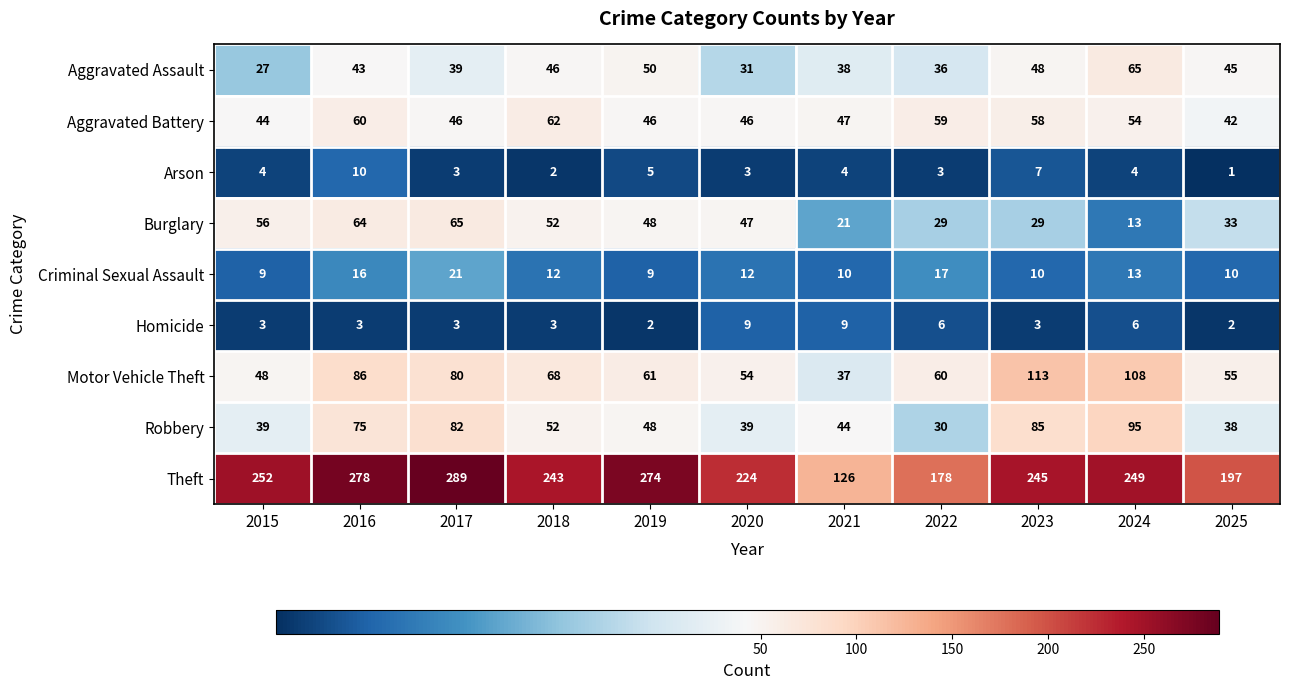

How many categories are shown in the chart?

11